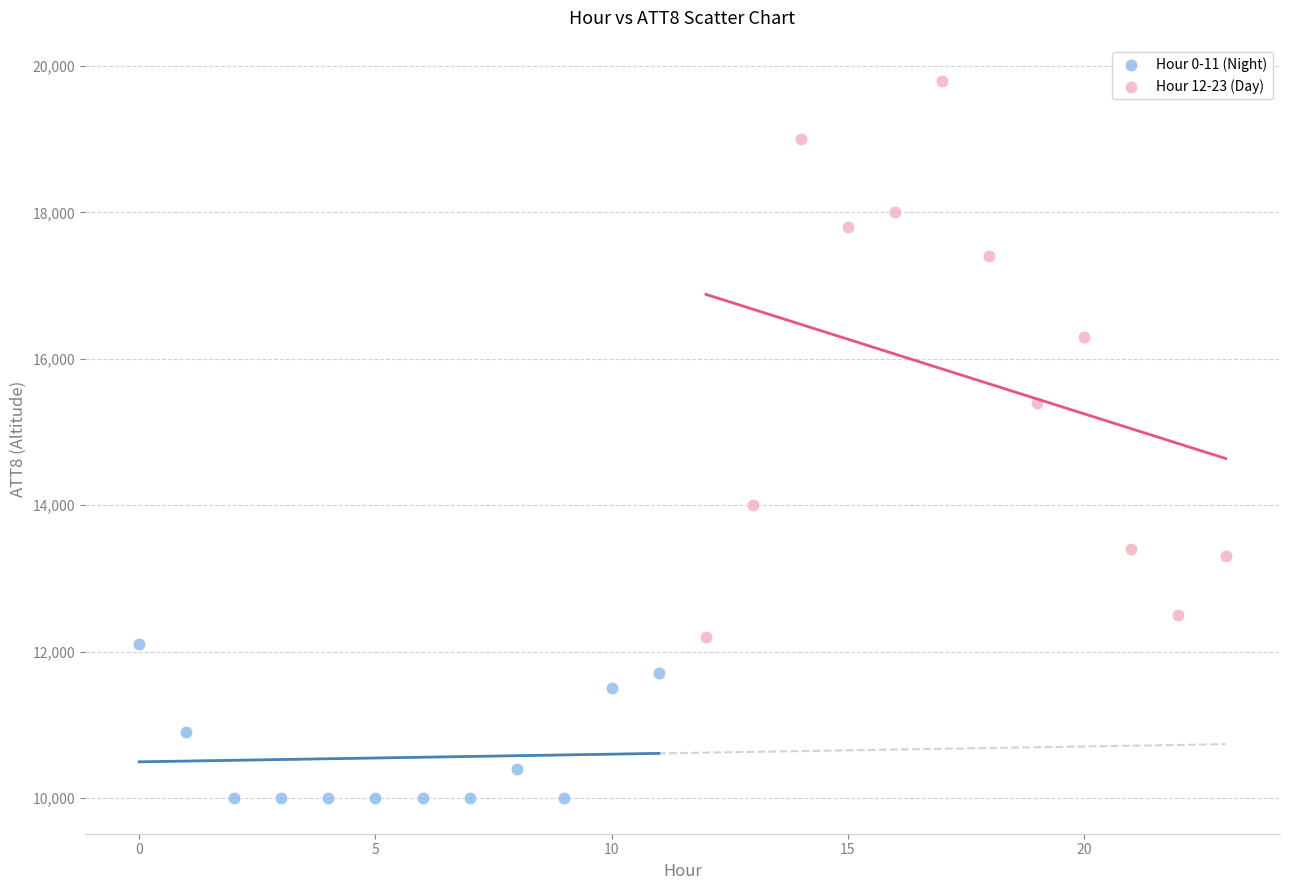

Which series contains the lowest Y value?

Hour 0-11 (Night)